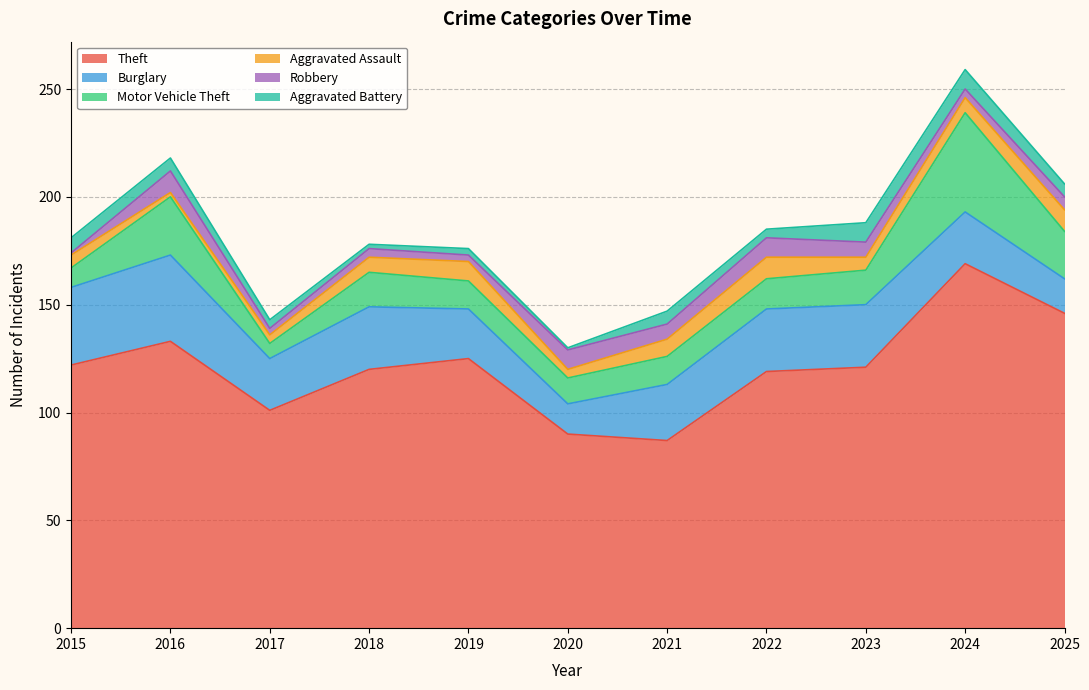

Where do Motor Vehicle Theft and Burglary first cross each other?

2023 and 2024